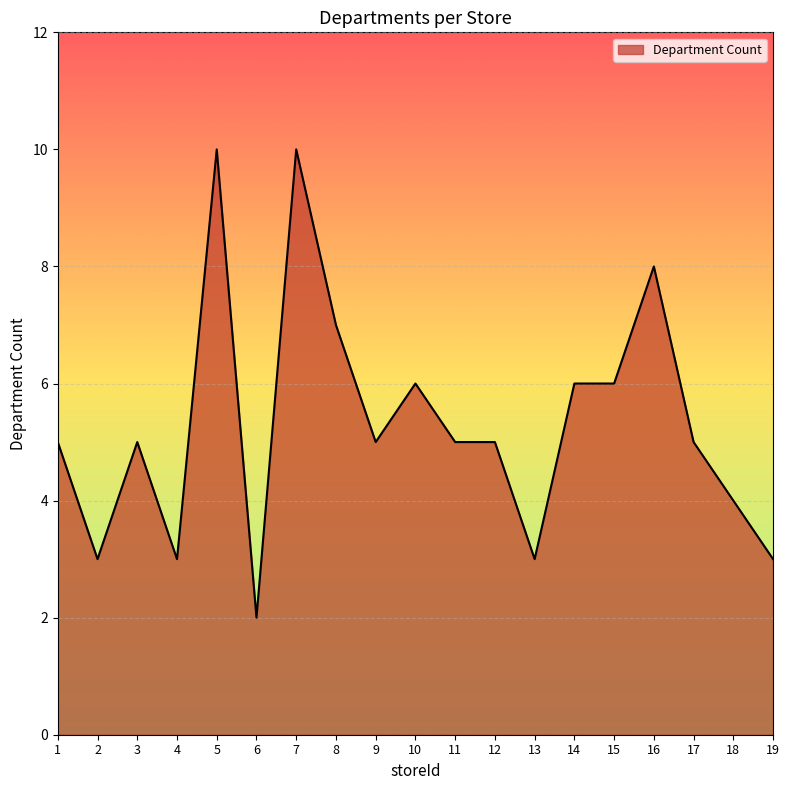

What is the difference between the maximum and minimum values?

8